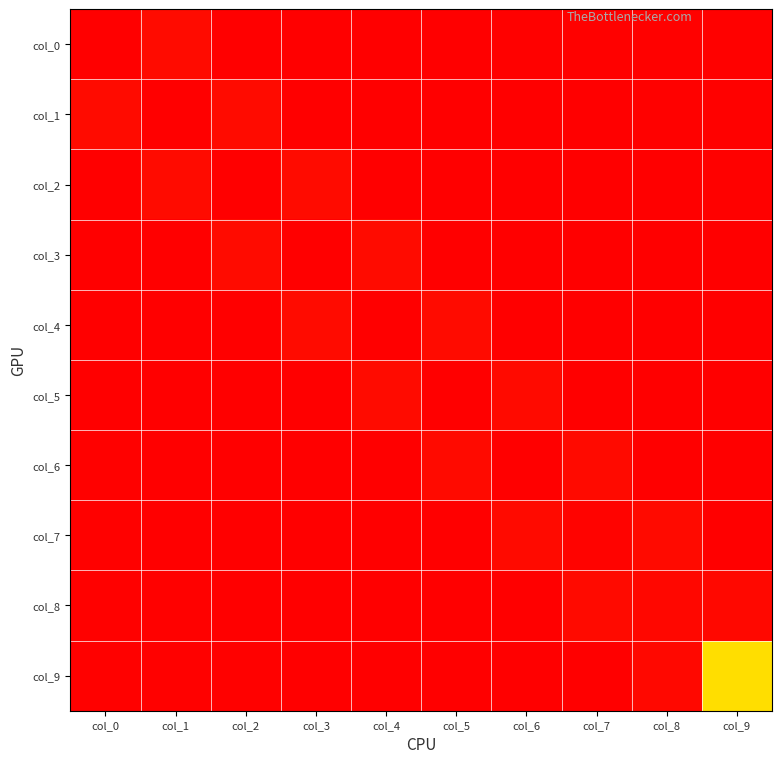

What is the difference between the highest and lowest values at col_3?

2.9